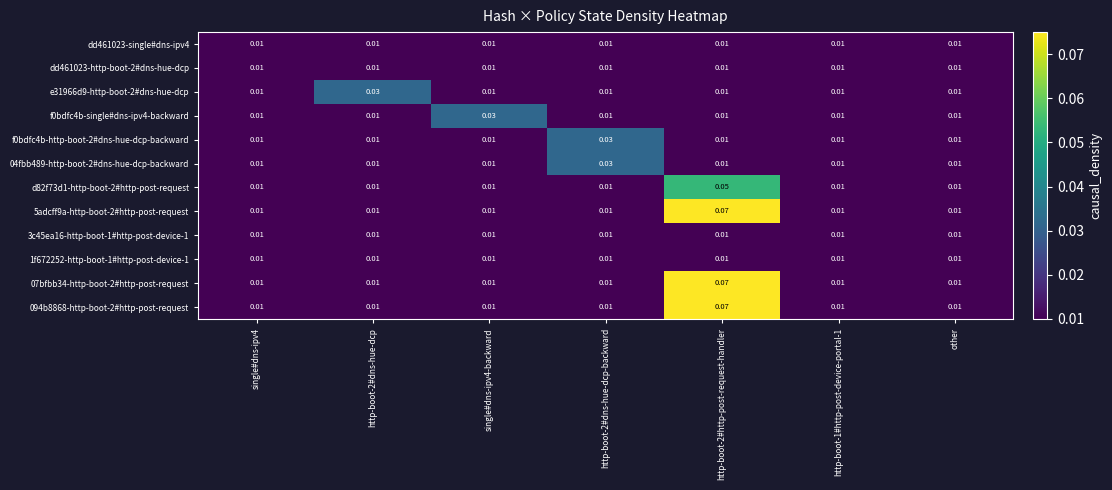

How many series are shown in this chart?

12